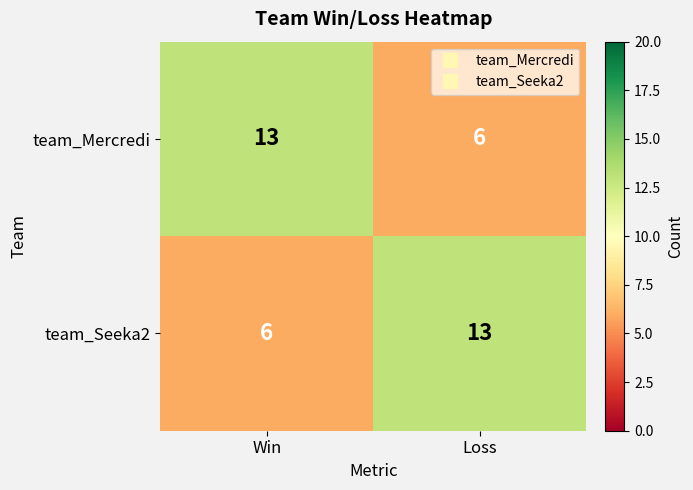

What is the total value across all series at Win?

19